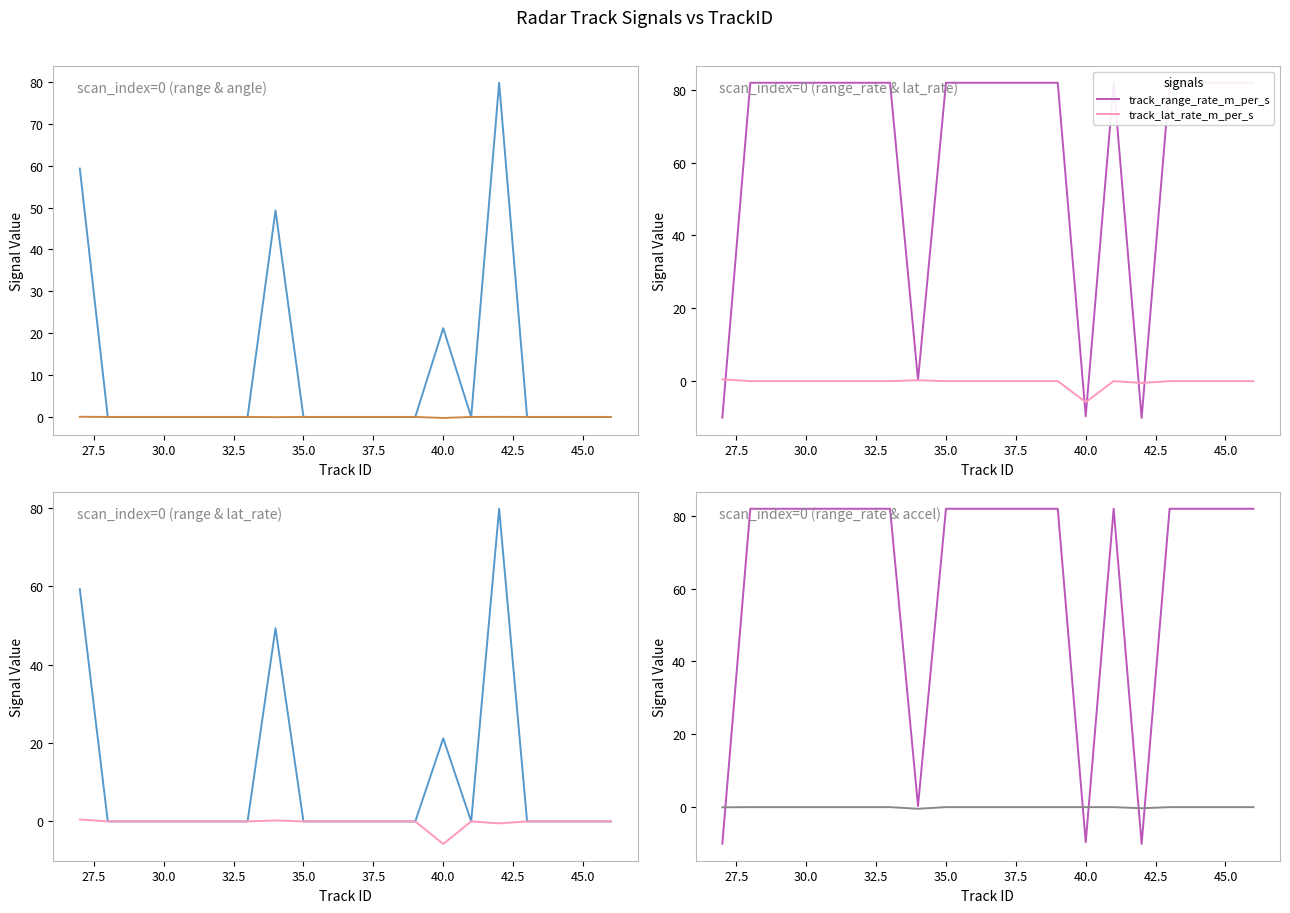

Reading left to right, extract all data points from this chart.

track_range_m: 59.3	0.0	0.0	0.0	0.0	0.0	0.0	49.3	0.0	0.0	0.0	0.0	0.0	21.2	0.0	79.8	0.0	0.0	0.0	0.0
track_angle_rad: 0.0	0.0	0.0	0.0	0.0	0.0	0.0	-0.0	0.0	0.0	0.0	0.0	0.0	-0.2	0.0	0.0	0.0	0.0	0.0	0.0
track_range_rate_m_per_s: -10.1	81.9	81.9	81.9	81.9	81.9	81.9	0.3	81.9	81.9	81.9	81.9	81.9	-9.7	81.9	-10.1	81.9	81.9	81.9	81.9
track_lat_rate_m_per_s: 0.5	0.0	0.0	0.0	0.0	0.0	0.0	0.2	0.0	0.0	0.0	0.0	0.0	-5.8	0.0	-0.5	0.0	0.0	0.0	0.0
track_range_accel_m_per_s2: -0.1	0.0	0.0	0.0	0.0	0.0	0.0	-0.5	0.0	0.0	0.0	0.0	0.0	0.0	0.0	-0.3	0.0	0.0	0.0	0.0